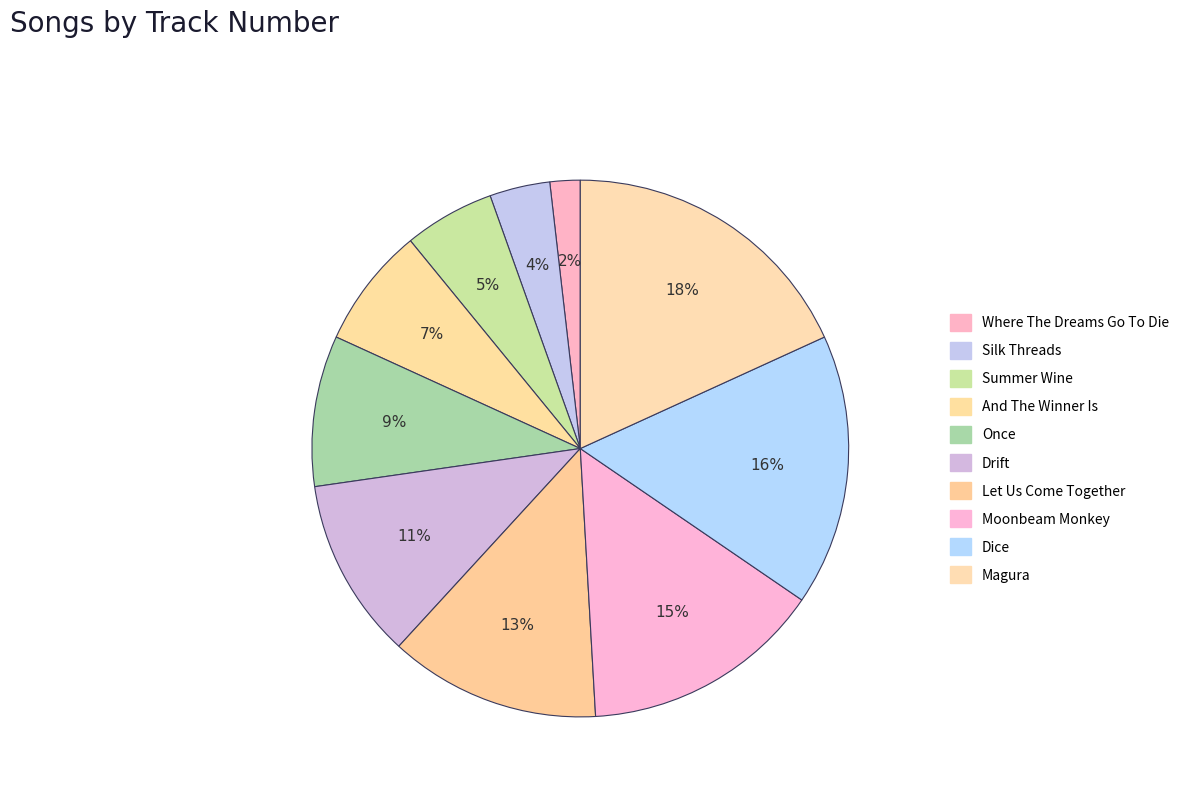

Rank the categories by value from highest to lowest.

Magura, Dice, Moonbeam Monkey, Let Us Come Together, Drift, Once, And The Winner Is, Summer Wine, Silk Threads, Where The Dreams Go To Die